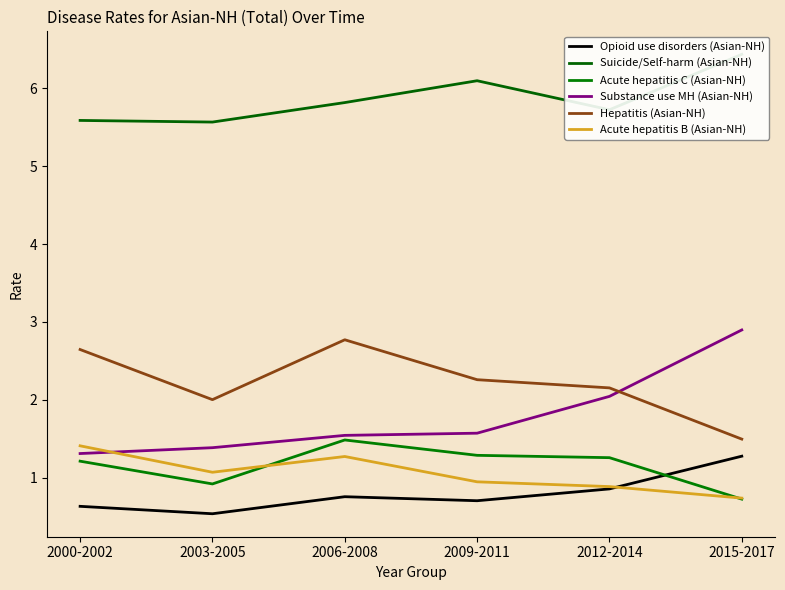

Reading left to right, list all the values displayed in this chart.

Opioid use disorders (Asian-NH): 2000-2002=0.6	2003-2005=0.5	2006-2008=0.8	2009-2011=0.7	2012-2014=0.9	2015-2017=1.3
Suicide/Self-harm (Asian-NH): 2000-2002=5.6	2003-2005=5.6	2006-2008=5.8	2009-2011=6.1	2012-2014=5.7	2015-2017=6.4
Acute hepatitis C (Asian-NH): 2000-2002=1.2	2003-2005=0.9	2006-2008=1.5	2009-2011=1.3	2012-2014=1.3	2015-2017=0.7
Substance use MH (Asian-NH): 2000-2002=1.3	2003-2005=1.4	2006-2008=1.5	2009-2011=1.6	2012-2014=2.0	2015-2017=2.9
Hepatitis (Asian-NH): 2000-2002=2.6	2003-2005=2.0	2006-2008=2.8	2009-2011=2.3	2012-2014=2.2	2015-2017=1.5
Acute hepatitis B (Asian-NH): 2000-2002=1.4	2003-2005=1.1	2006-2008=1.3	2009-2011=1.0	2012-2014=0.9	2015-2017=0.7